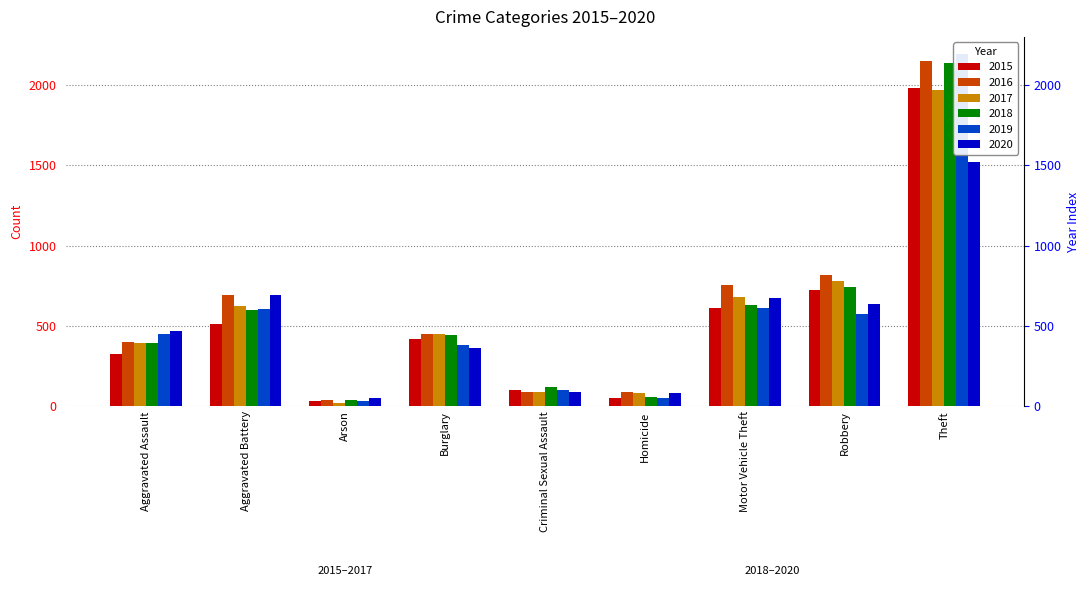

At Criminal Sexual Assault, list the series in order from smallest to largest.

2016, 2020, 2017, 2019, 2015, 2018